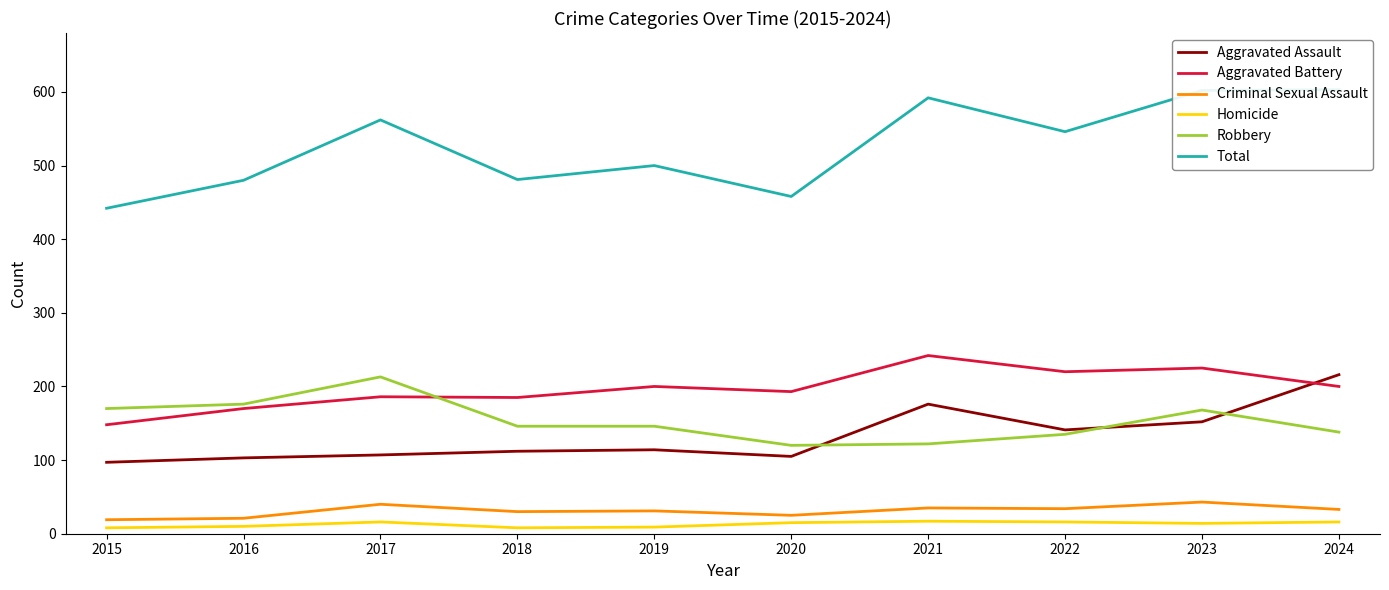

At which label is Aggravated Assault closest to 156?

2023